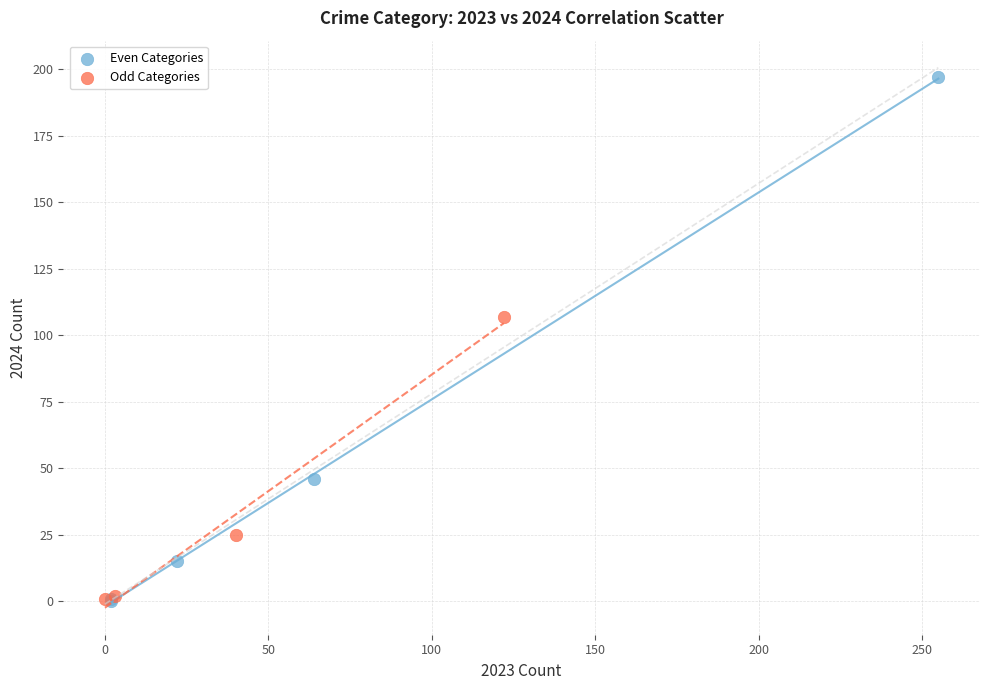

Which series has the largest Y range (max minus min)?

Even Categories